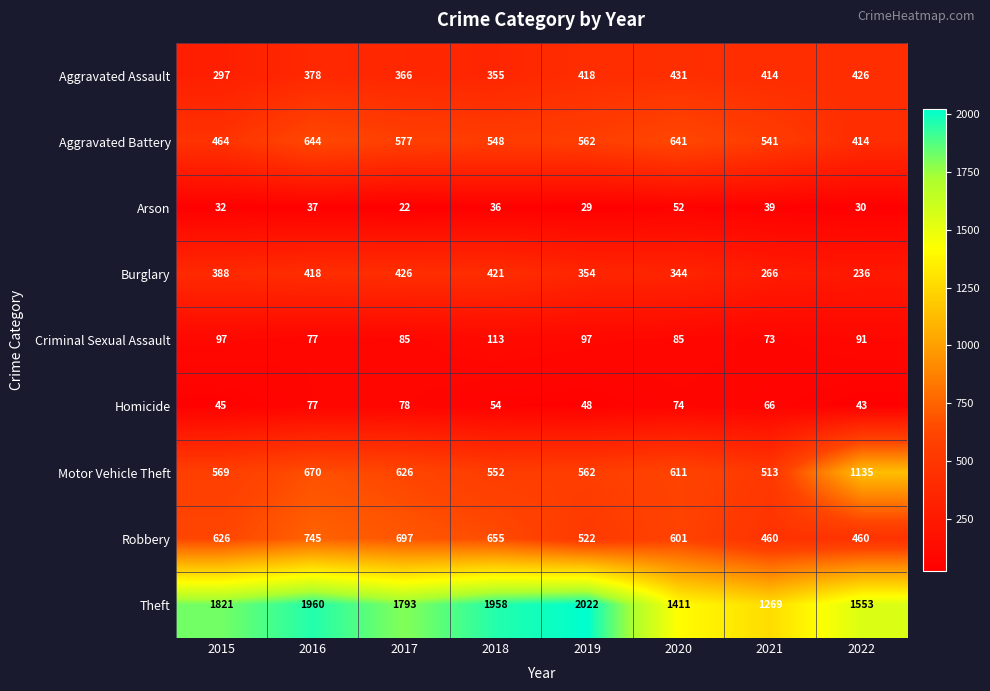

What is the difference between the Robbery values at 2022 and 2017?

237